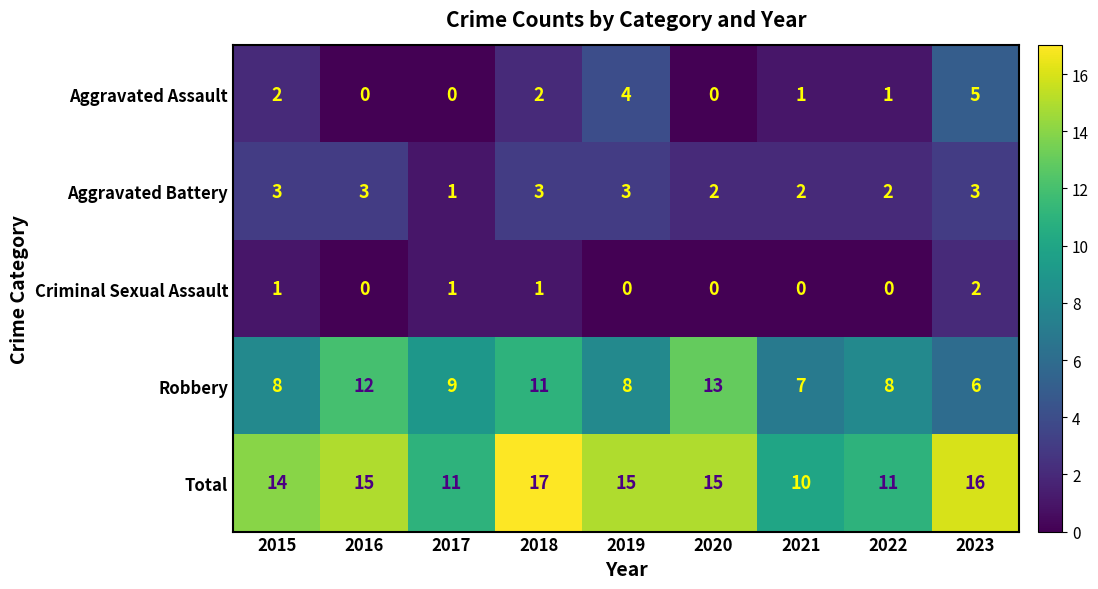

What is the spread (max minus min) of values at 2021?

10